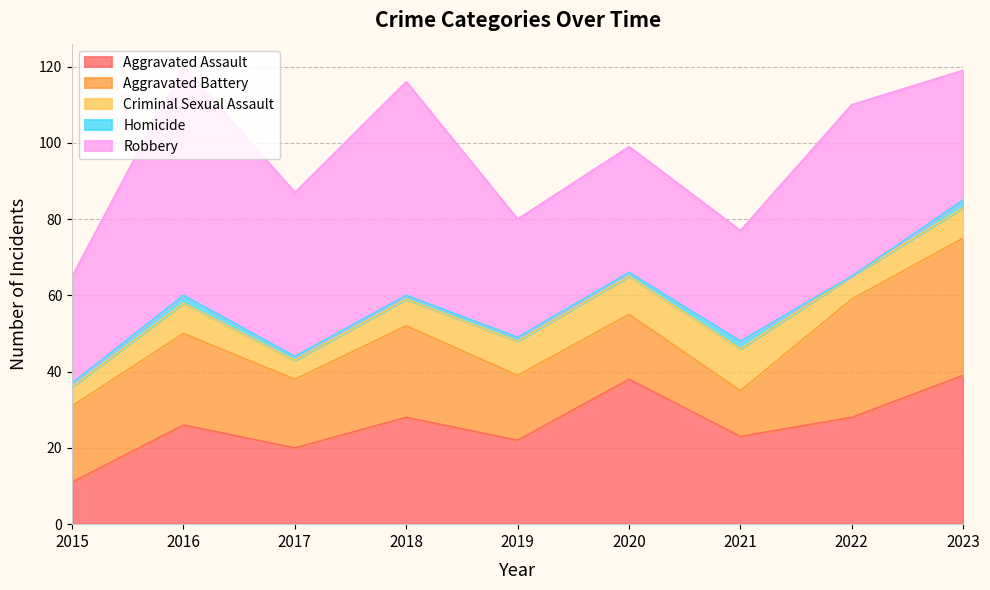

The Aggravated Battery series shows 25 at 2019. True or false?

False